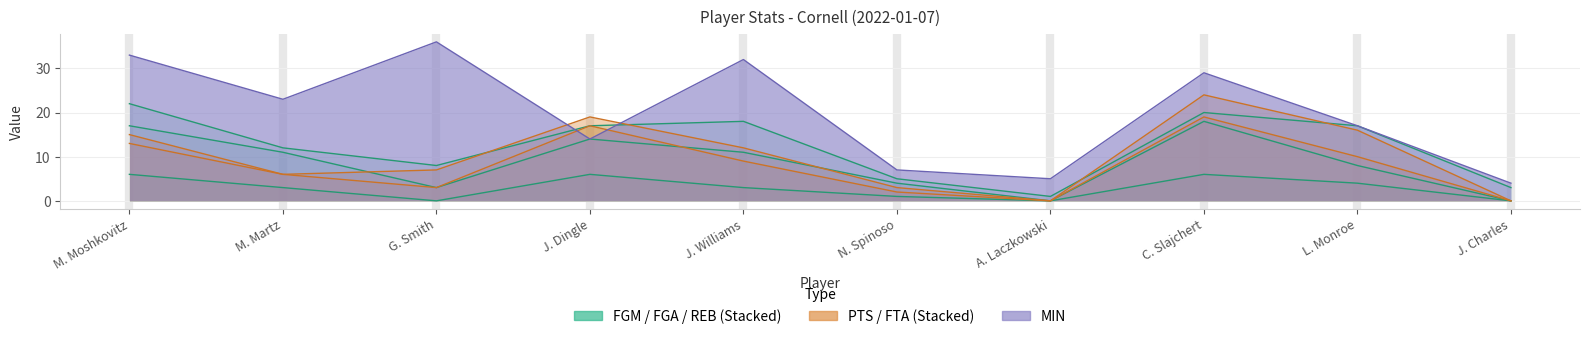

What is the label of the 3rd point from the right?

C. Slajchert